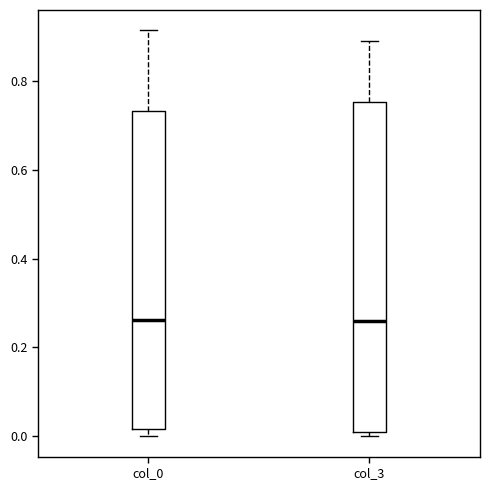

Which box is the tallest, from its lower edge to its upper edge?

col_3